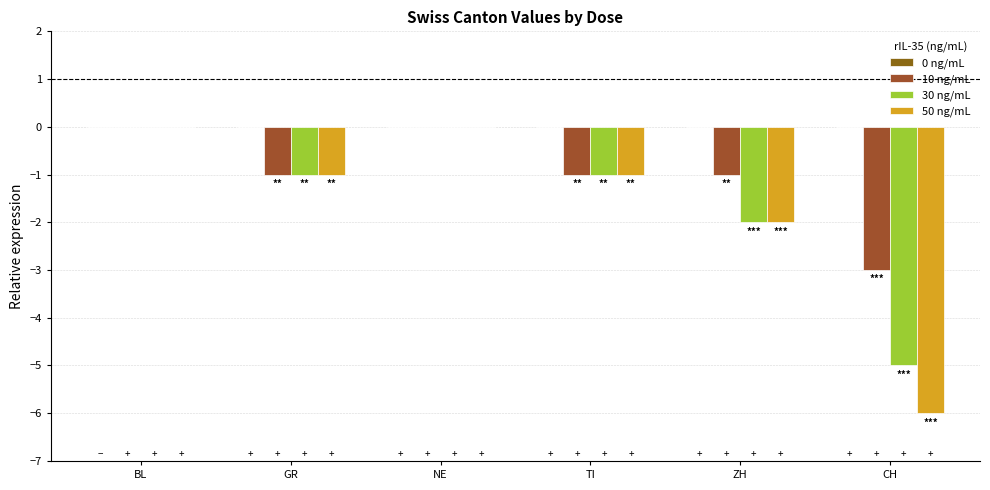

Which category has the highest value in the 30 ng/mL series?

BL